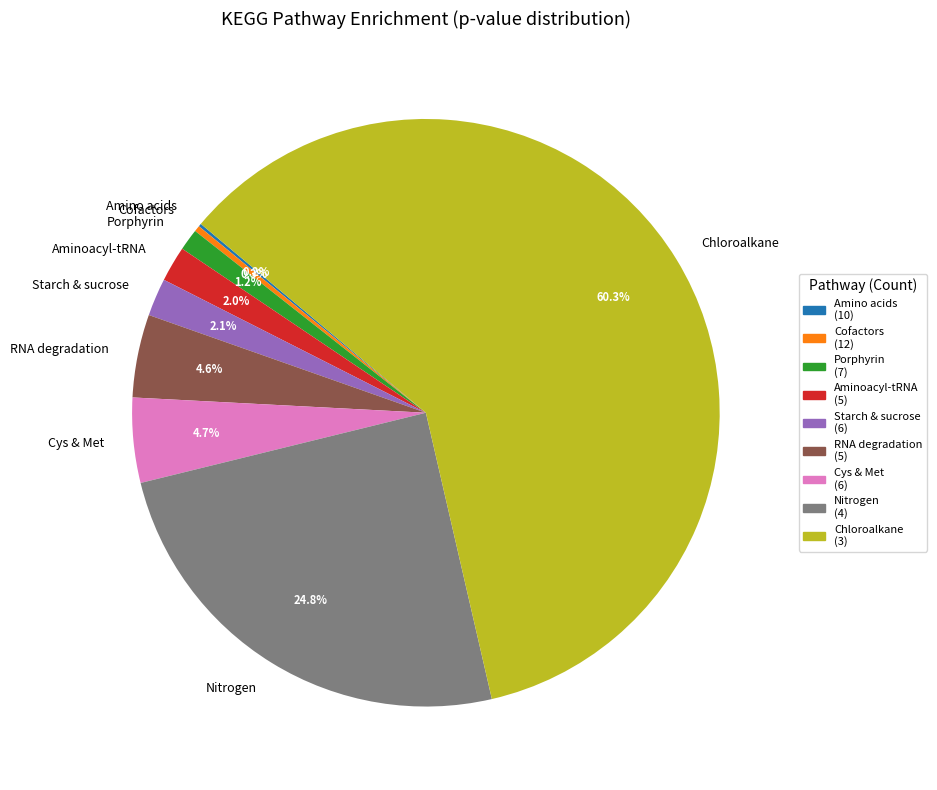

Which has a higher value, Aminoacyl-tRNA or RNA degradation?

RNA degradation